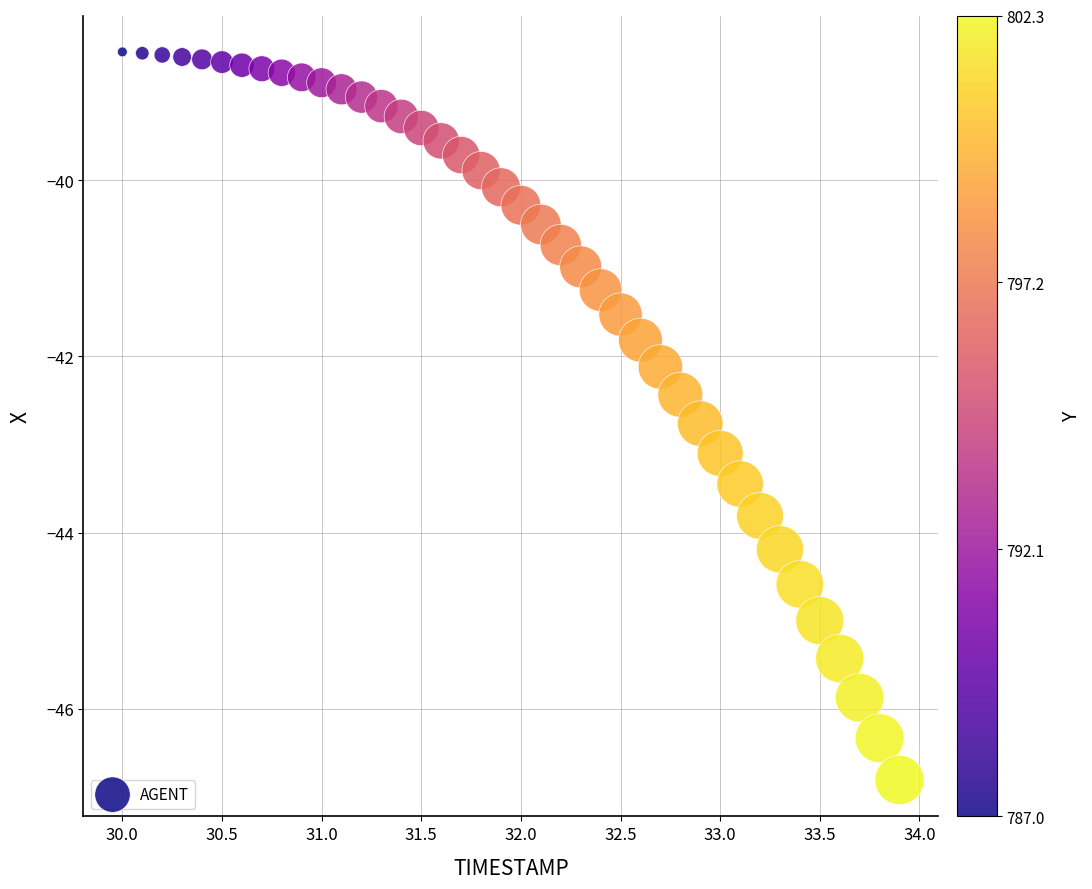

What is the range of Y values (max minus min)?

8.3